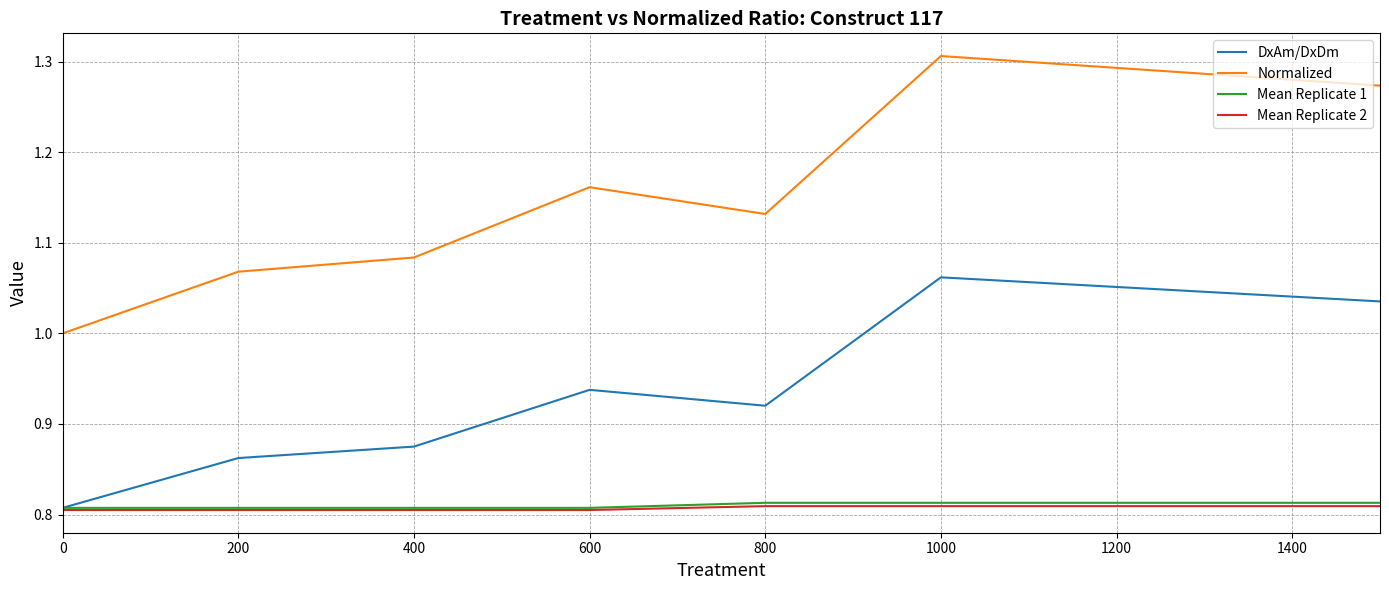

Which series has the largest total across all categories?

Normalized